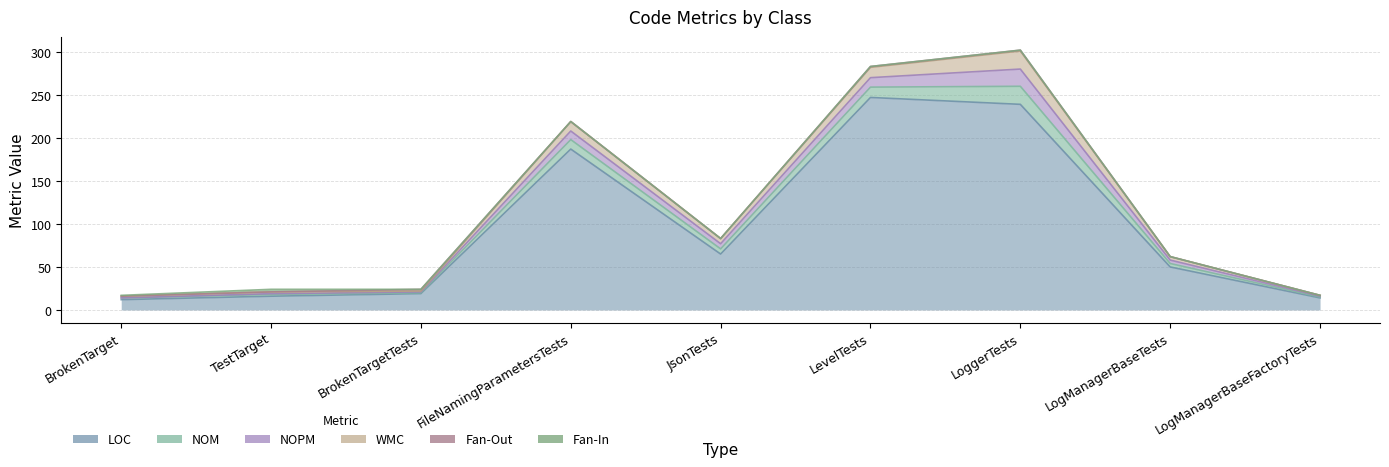

Is it true that WMC equals 2 at TestTarget?

True